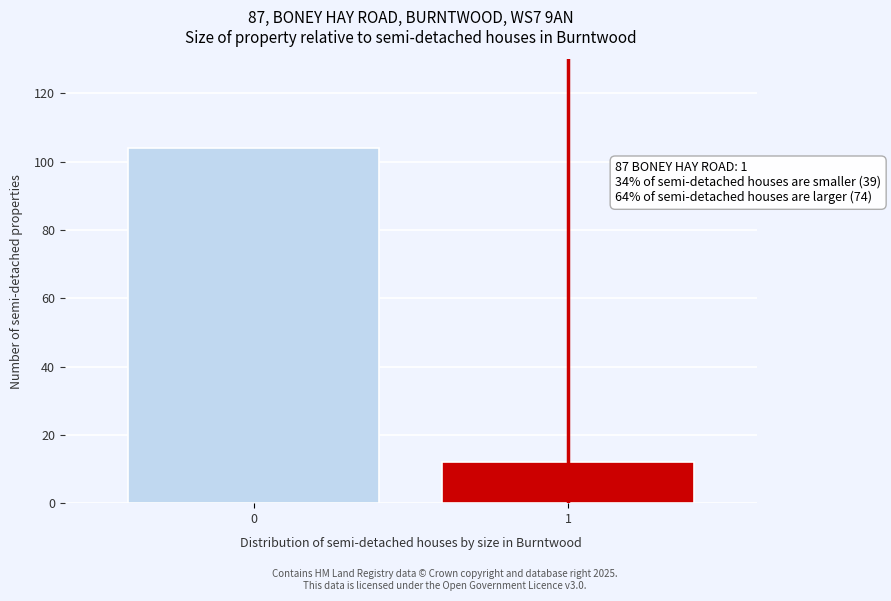

Reading right to left, list all the values displayed in this chart.

1=12	0=104